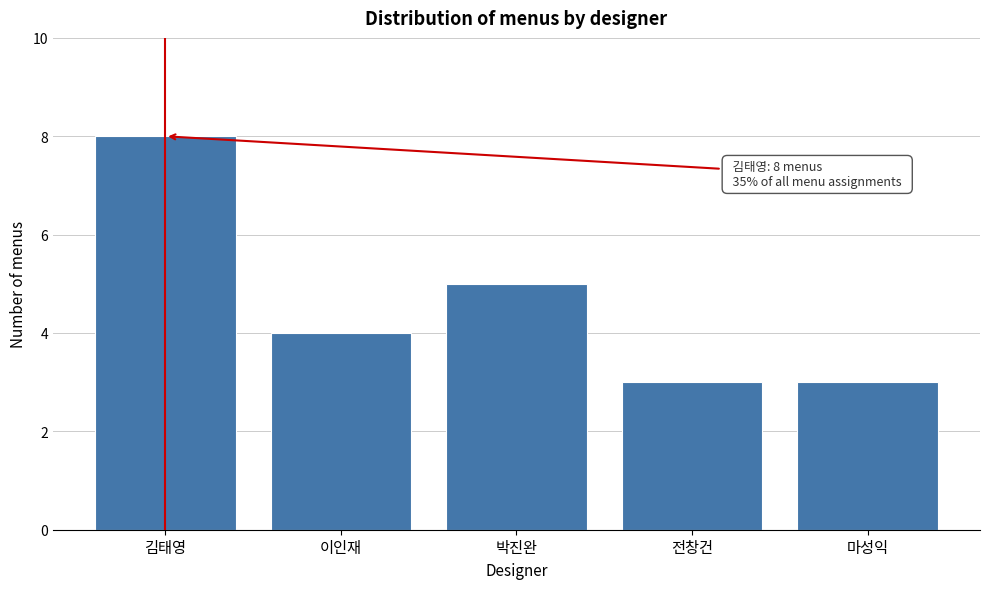

Reading left to right, what are all the values shown in this chart?

8	4	5	3	3